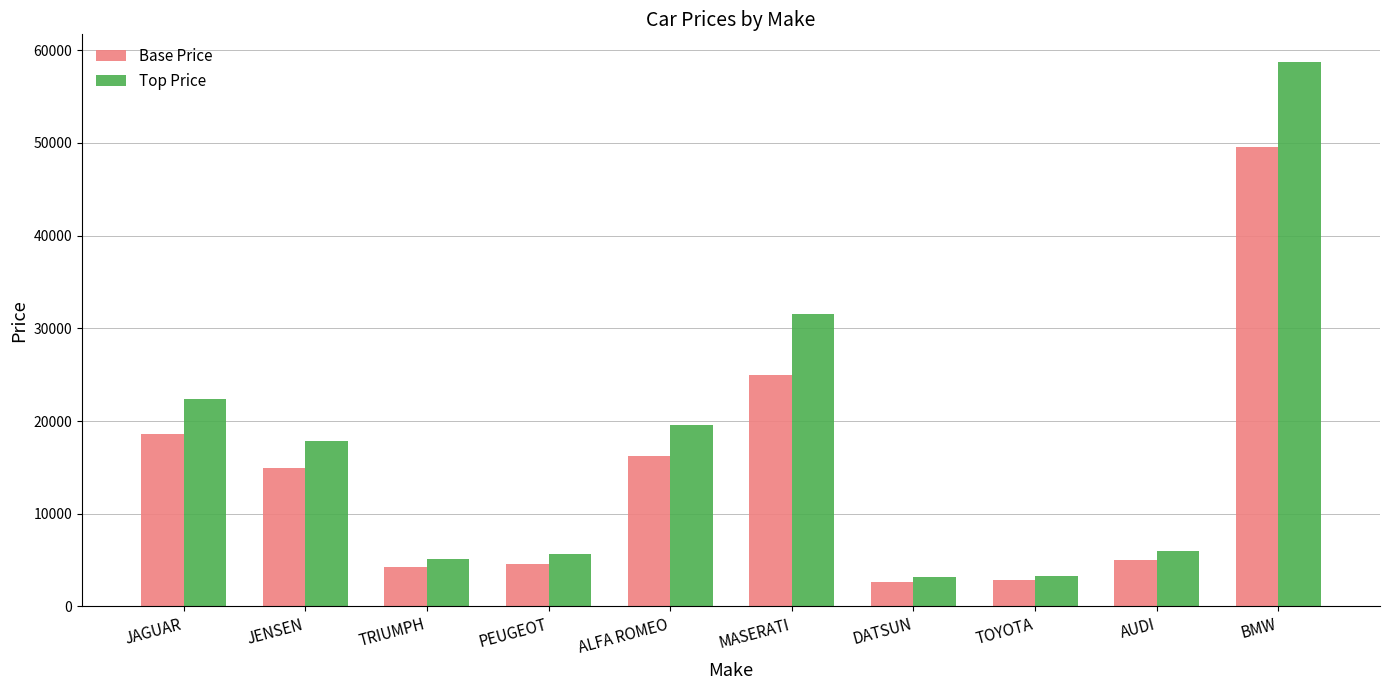

What is the highest value of the Top Price series?

58762